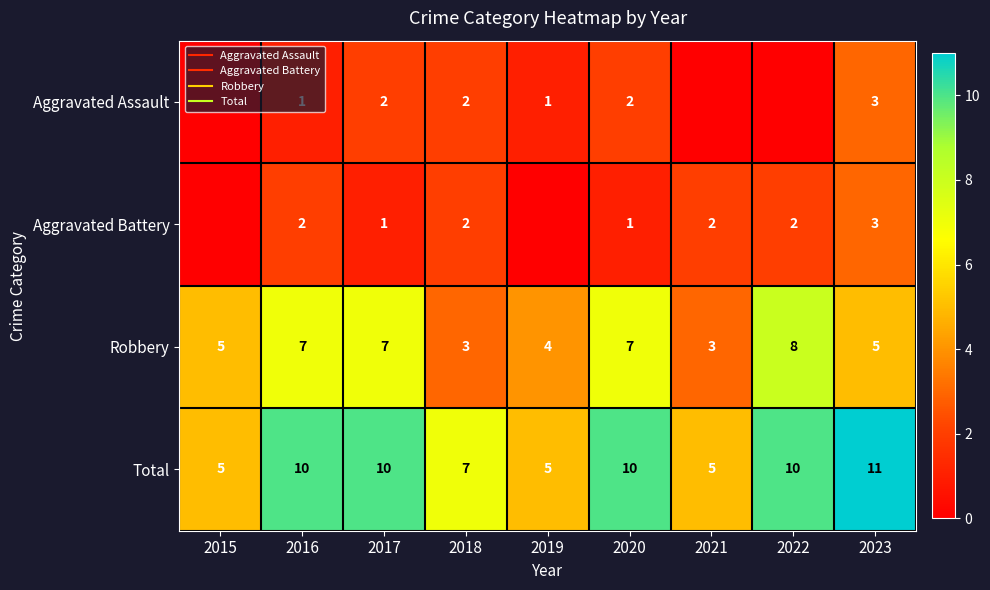

How many values in Aggravated Battery are above zero?

7